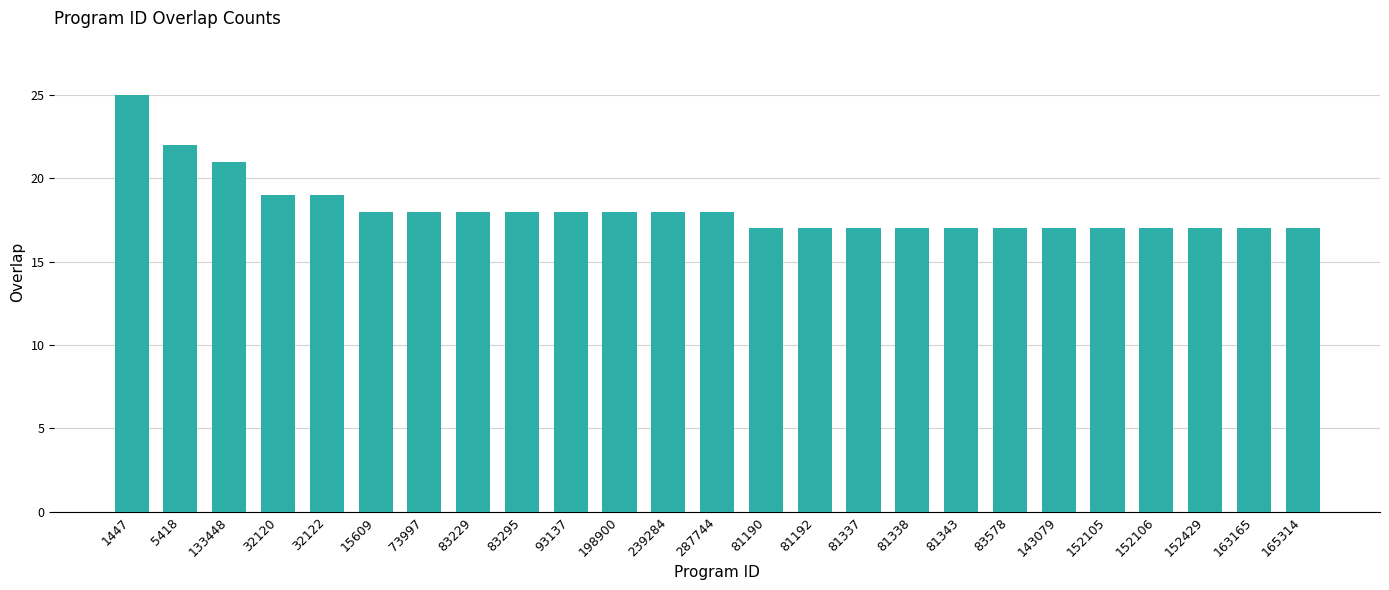

What is the ratio of the value at 81190 to the value at 93137?

0.9